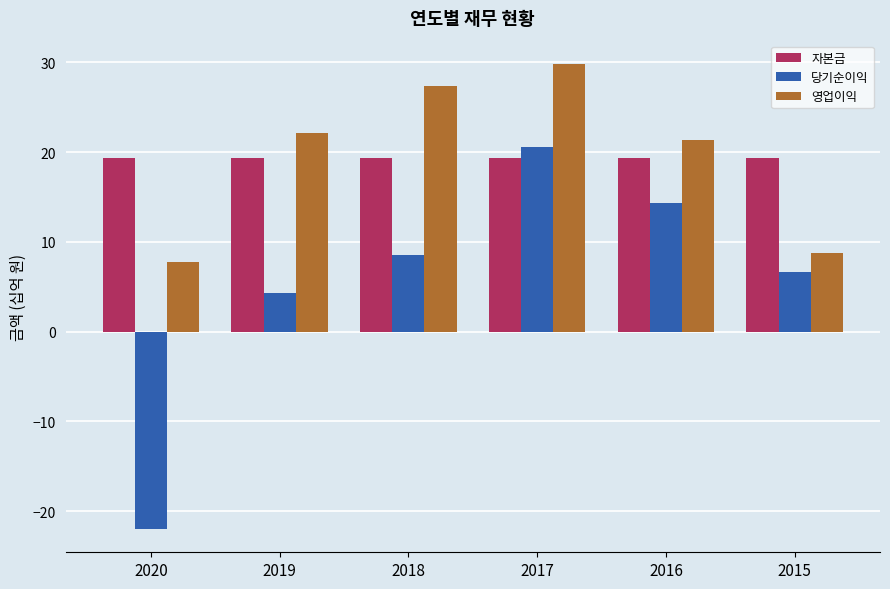

Reading right to left, extract all data points from this chart.

자본금: 2015=19.4	2016=19.4	2017=19.4	2018=19.4	2019=19.4	2020=19.4
당기순이익: 2015=6.7	2016=14.3	2017=20.6	2018=8.5	2019=4.4	2020=-22.0
영업이익: 2015=8.7	2016=21.4	2017=29.8	2018=27.4	2019=22.2	2020=7.7